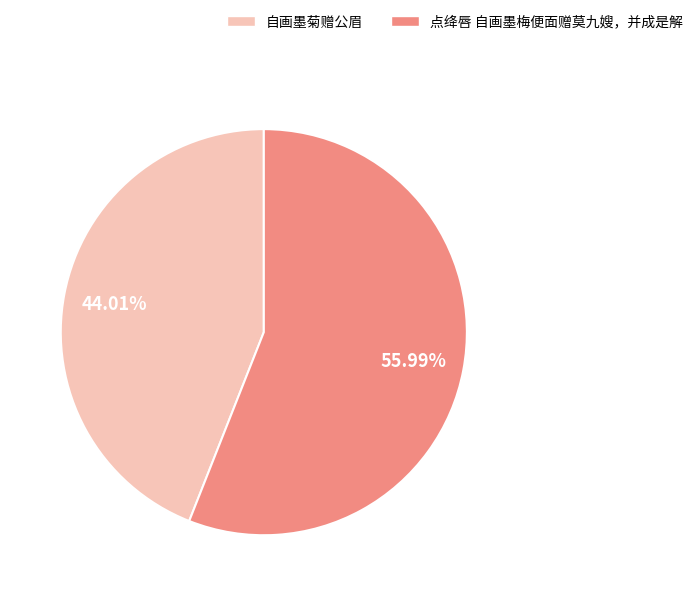

To the nearest percent, what is the difference between the 点绛唇 自画墨梅便面赠莫九嫂，并成是解 and 自画墨菊赠公眉 slice percentages?

12%